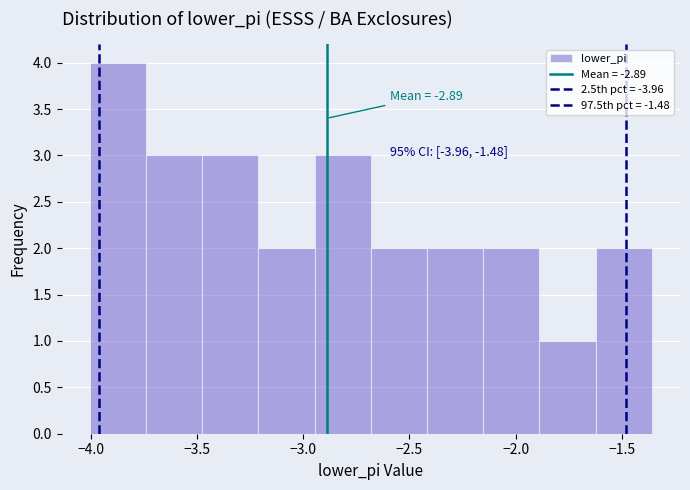

Which range on the x-axis has the tallest bar?

-4.00 to -3.75